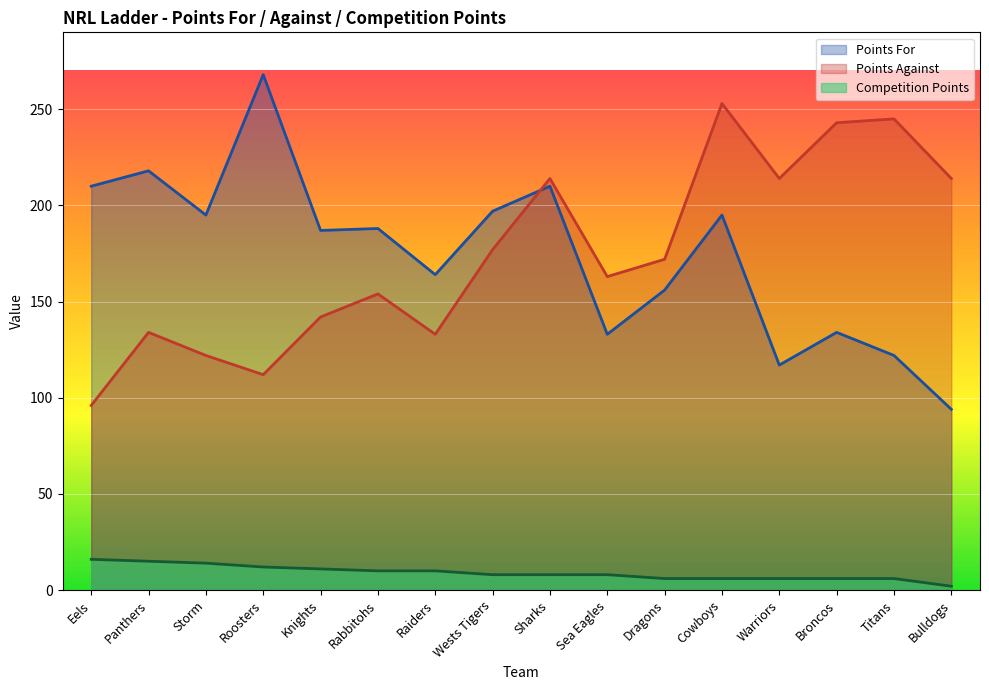

What is the label of the 15th point from the left?

Titans